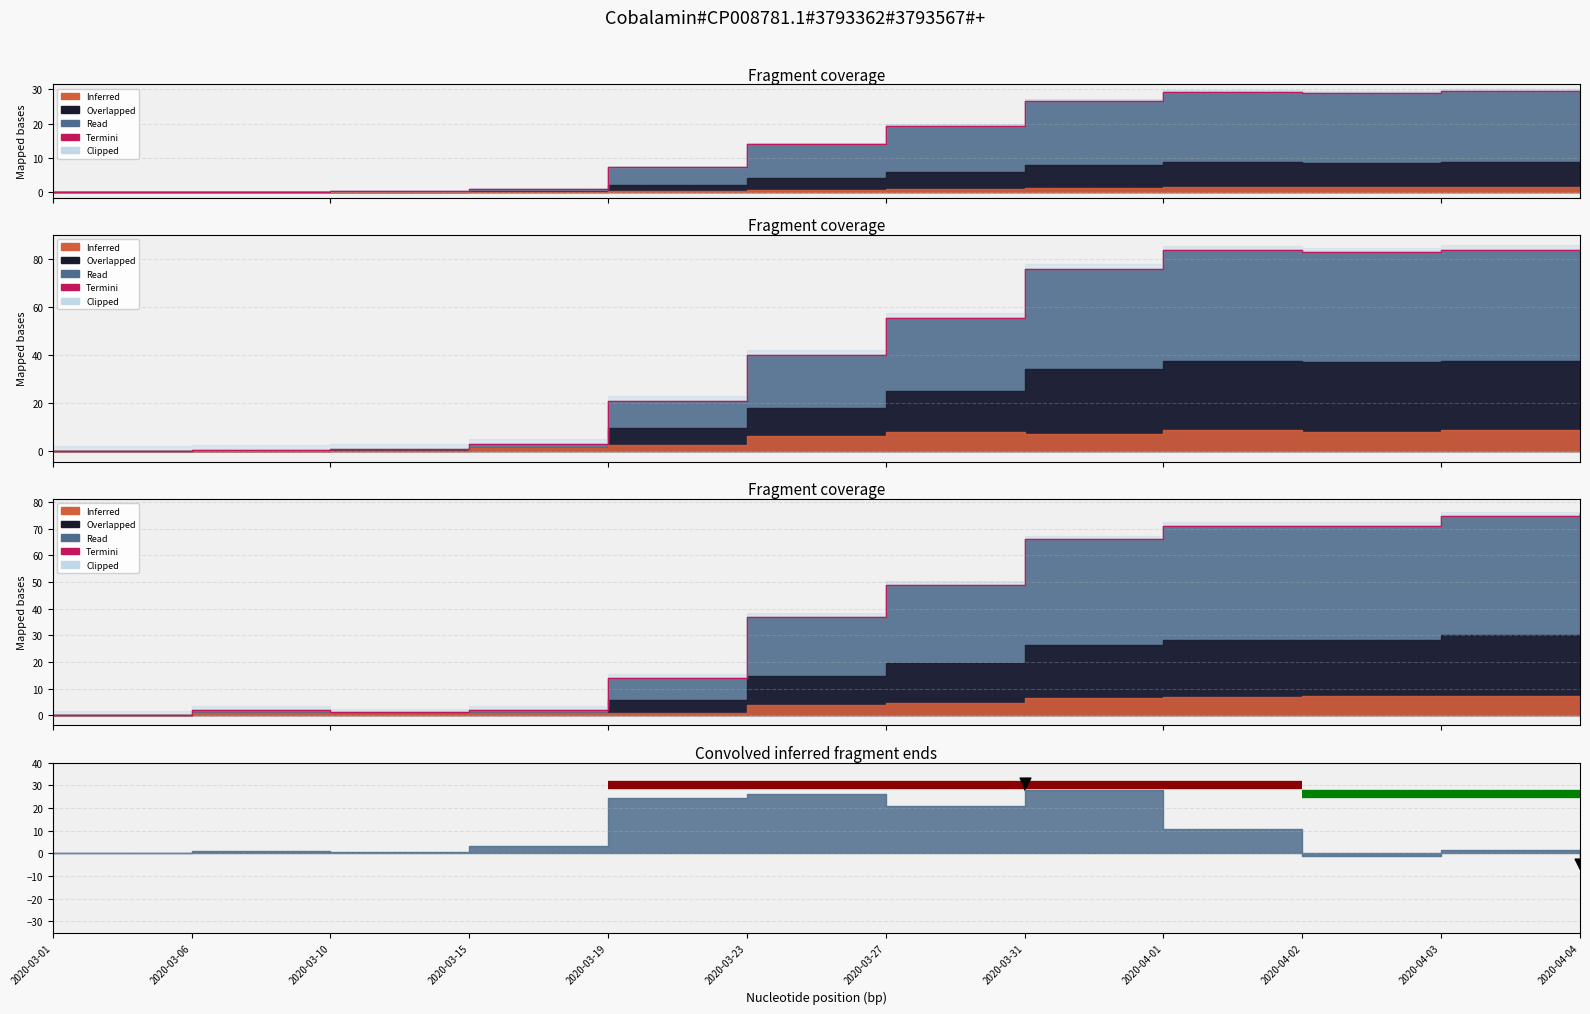

What is the total value across all series at 2020-03-27?

123.8